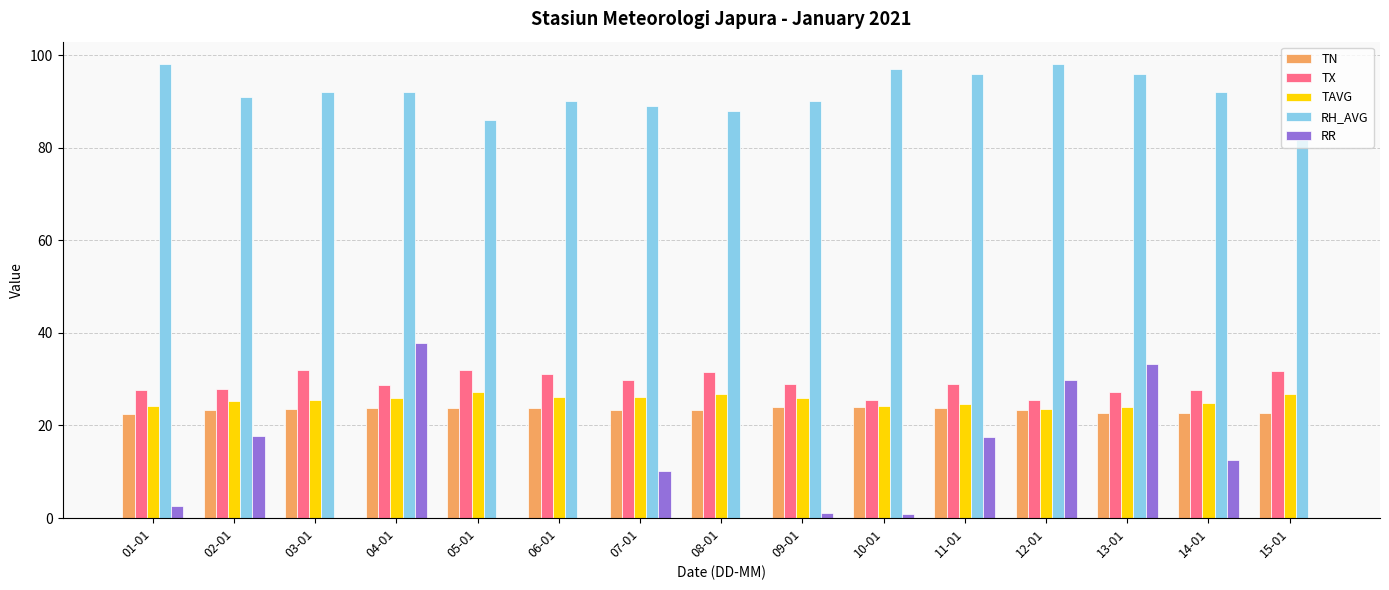

Is the value of TN at 06-01 greater than the value of RR at 13-01?

No